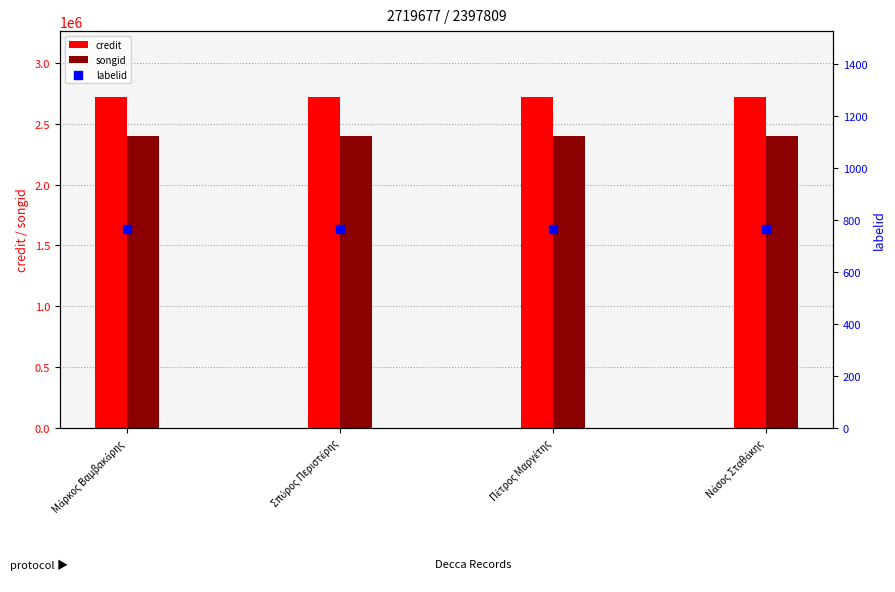

What are all the series names shown in the legend?

credit, songid, labelid